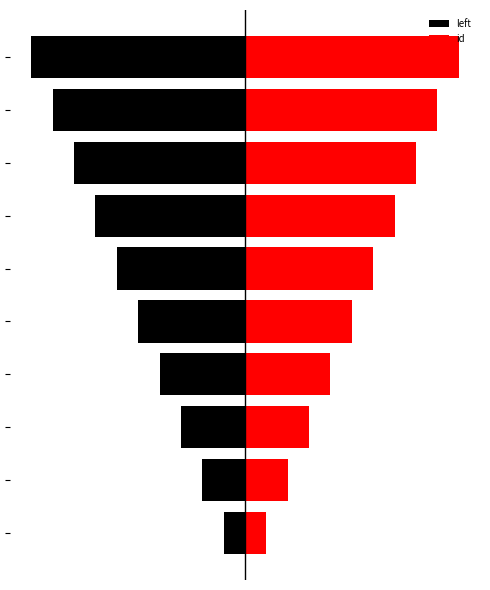

At how many categories does at least one series exceed -5?

10